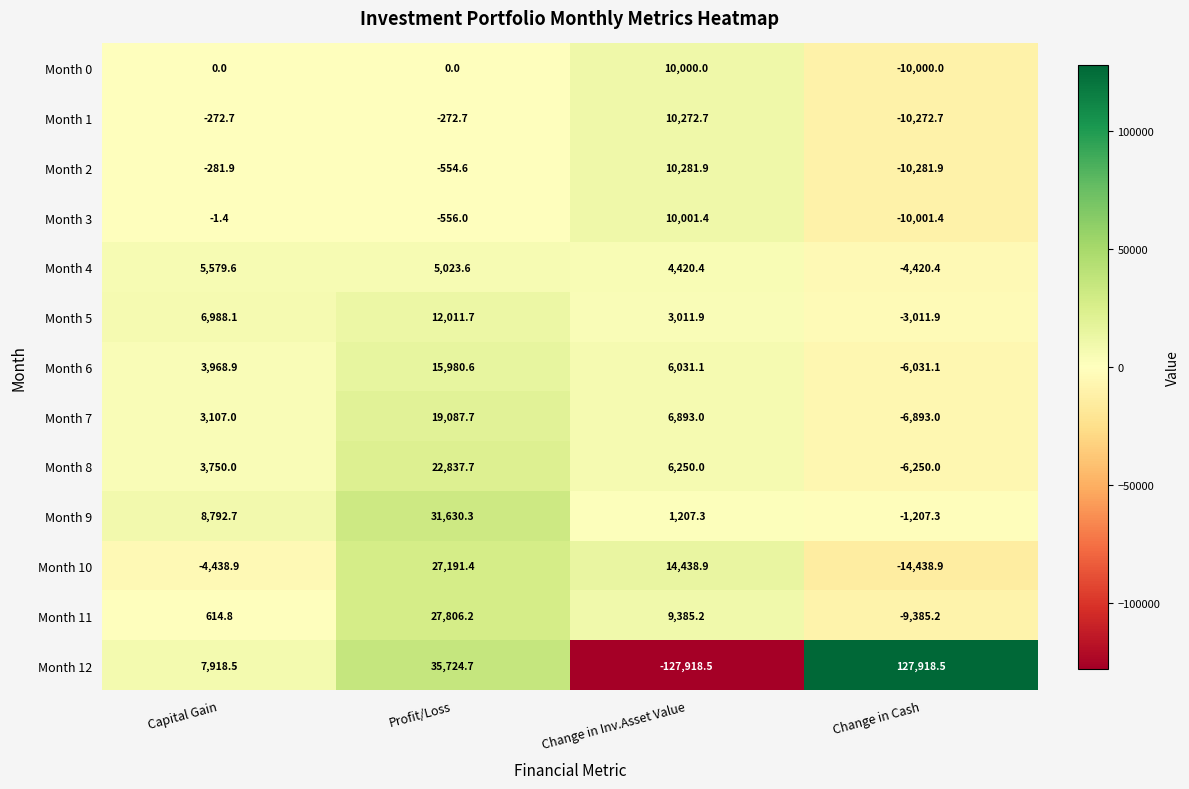

How many distinct data groups are displayed?

13